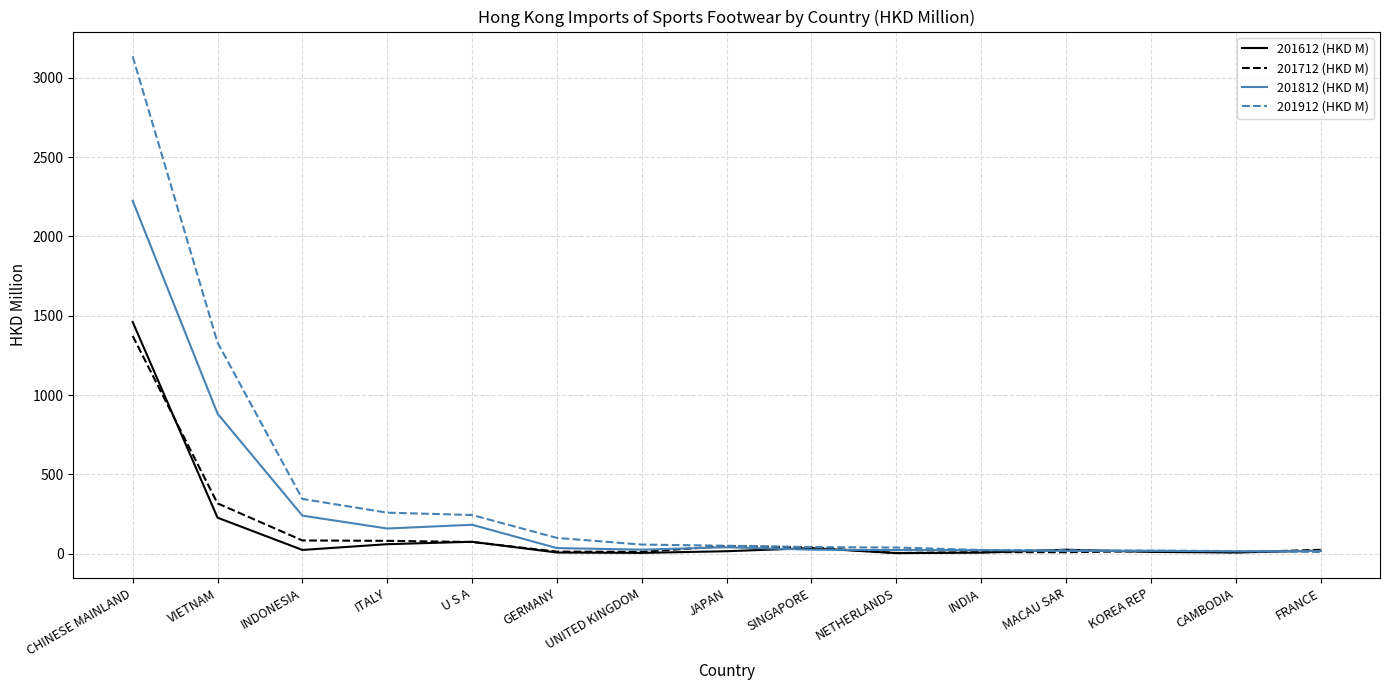

Read the 201612 (HKD M) value at MACAU SAR.

24.9